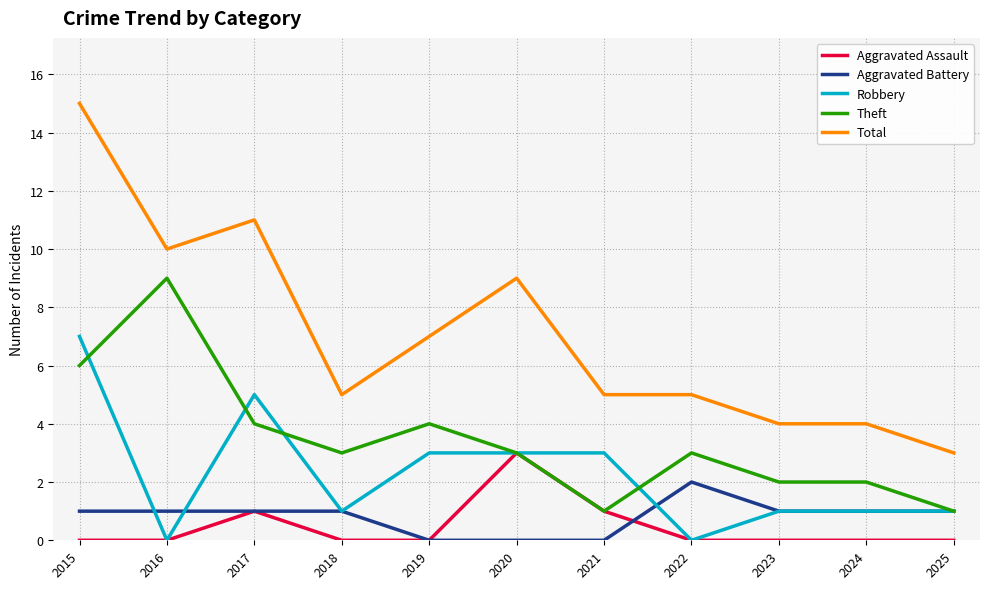

What is the greatest value displayed?

15